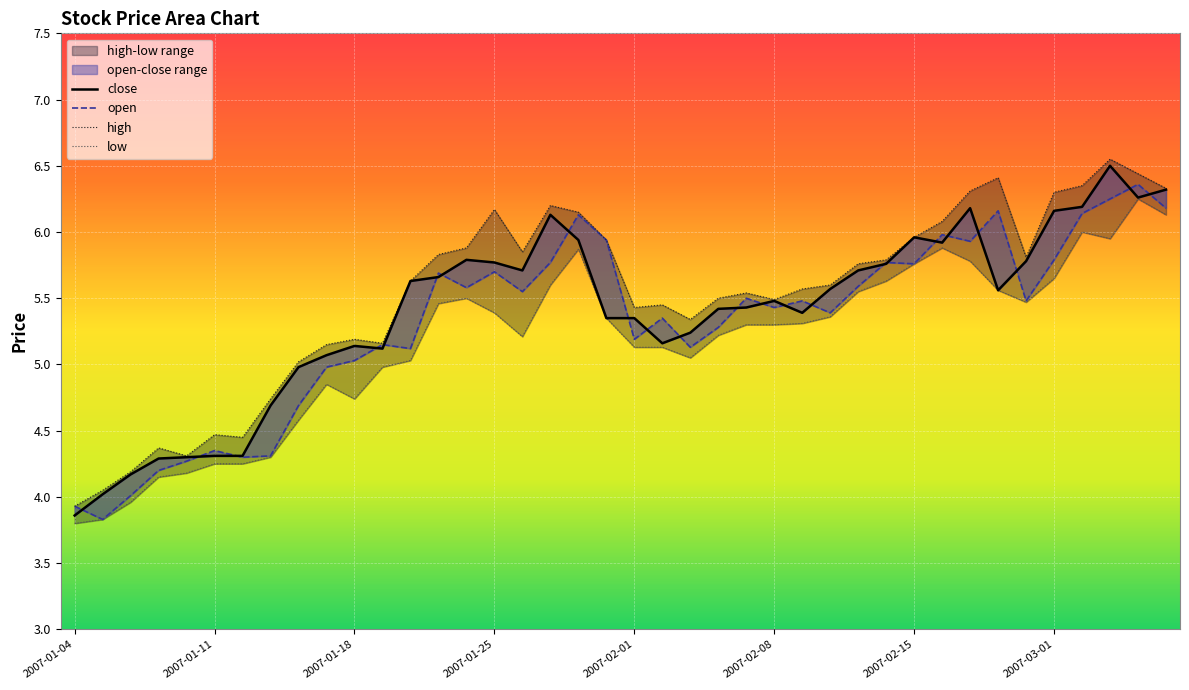

What position from the left is 38?

39